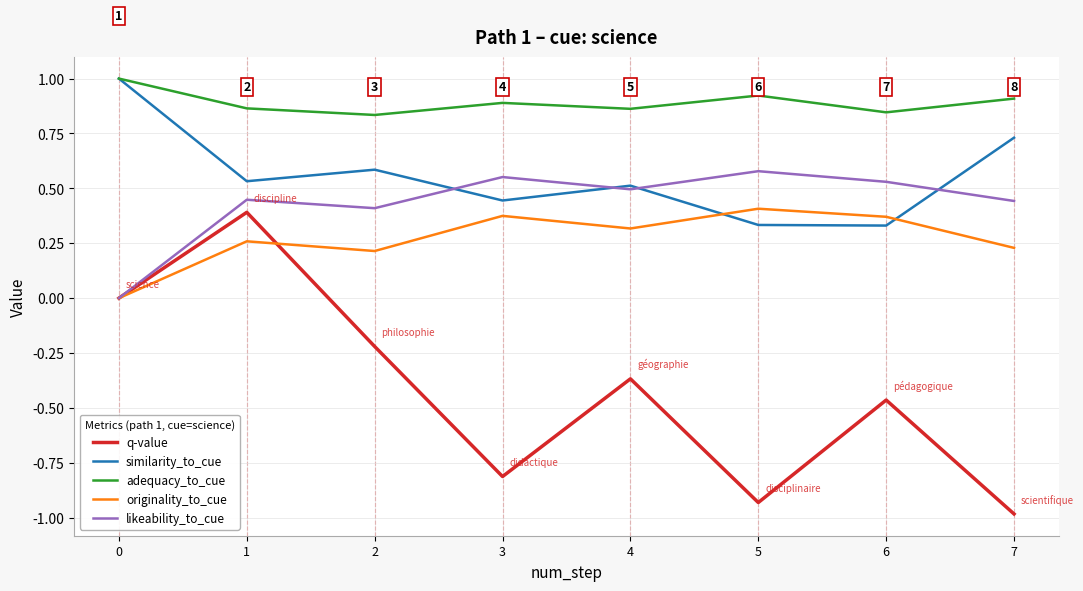

At how many categories does at least one series exceed 0?

8